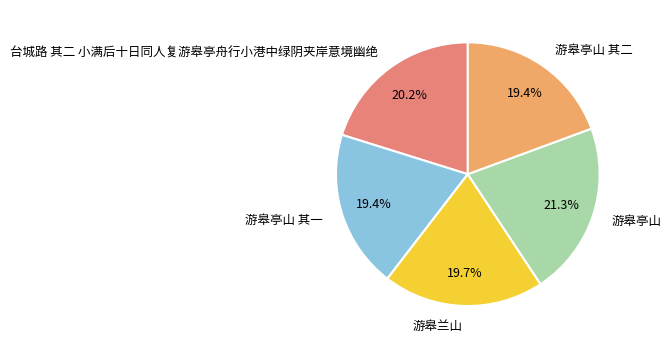

Does 台城路 其二 小满后十日同人复游皋亭舟行小港中绿阴夹岸意境幽绝 represent more than half of the total?

No